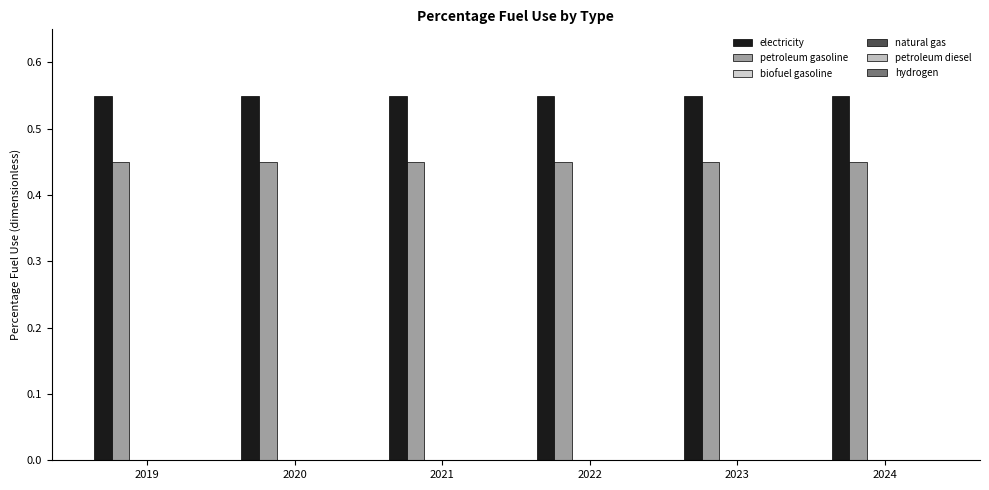

How many groups of bars are there?

6